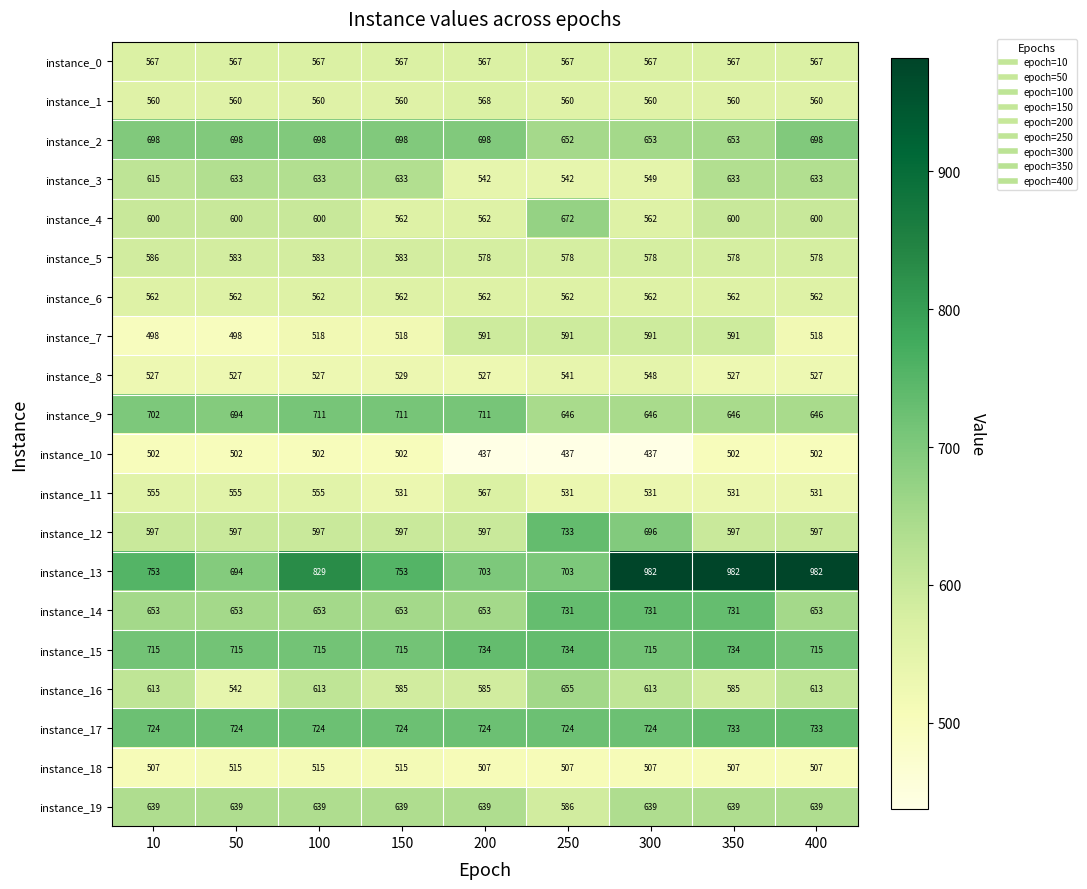

At which category is the sum across all series the highest?

350